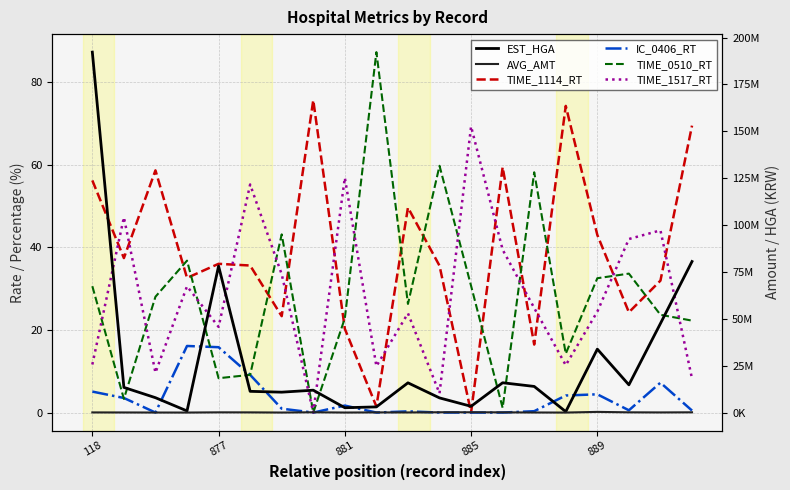

Reading left to right, what are all the values shown in this chart?

TIME_1114_RT: 56.2	37.4	58.7	32.6	36.0	35.6	23.4	75.7	20.3	1.5	49.6	35.6	0.0	59.4	16.5	74.3	43.0	24.3	32.0	69.5
IC_0406_RT: 5.1	3.5	0.0	16.1	15.8	9.1	0.9	0.0	1.7	0.0	0.3	0.0	0.0	0.0	0.3	4.1	4.4	0.6	7.2	0.5
TIME_0510_RT: 30.6	3.3	28.1	36.8	8.3	9.1	43.2	0.0	22.8	87.3	26.3	59.8	30.7	1.1	58.2	14.3	32.5	33.7	23.7	22.3
TIME_1517_RT: 11.6	47.3	9.7	30.6	20.8	55.2	33.5	0.0	56.9	11.2	24.0	4.7	69.3	39.4	25.3	11.5	24.4	42.0	44.1	8.2
EST_HGA: 192201772.0	13416676.0	7932795.0	874616.0	78120410.0	11325704.0	10882406.0	11936574.0	2585883.0	3021592.0	15862519.0	7823709.0	3342282.0	15898132.0	13939336.0	500194.0	33829472.0	14800541.0	47508539.0	80550031.0
AVG_AMT: 82901.0	56376.0	26534.0	12877.0	122110.0	104286.0	19142.0	165636.0	16580.0	97833.0	67656.0	168878.0	162325.0	121516.0	42678.0	9680.0	365111.0	130050.0	76116.0	142081.0